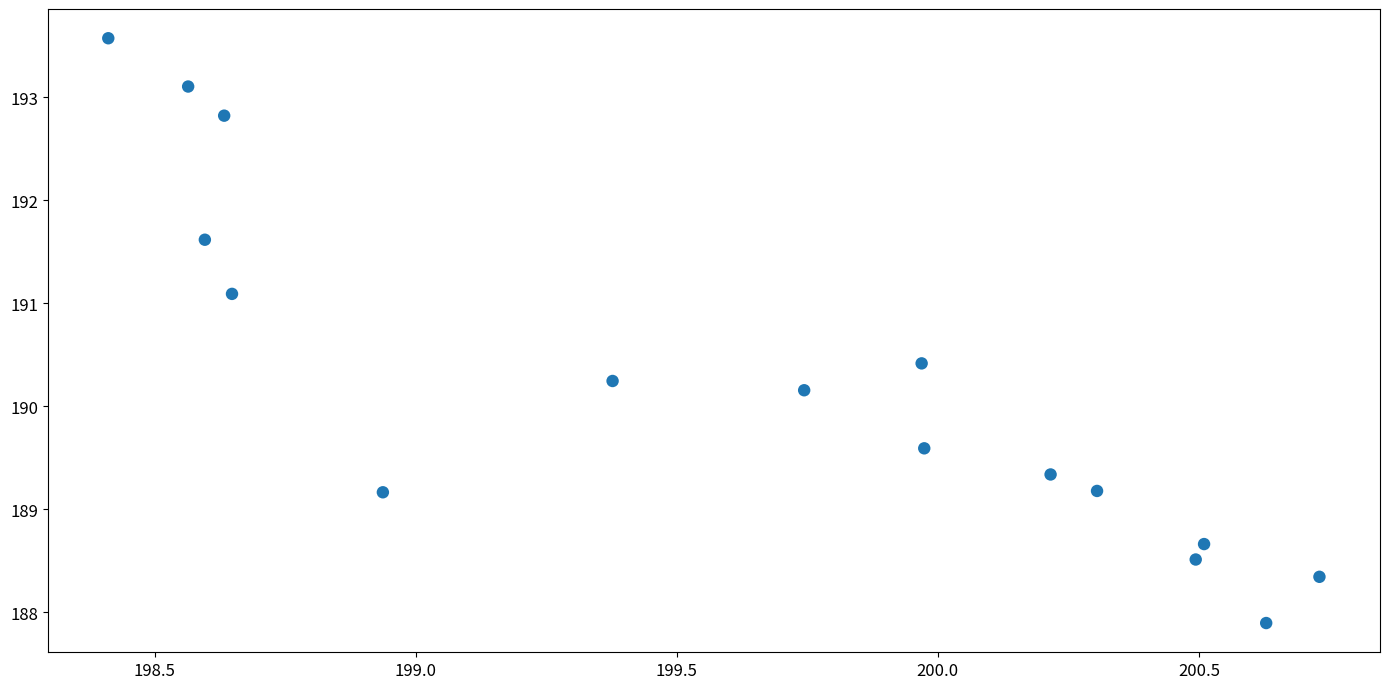

What Y value in the scatter plot is closest to 190?

190.2